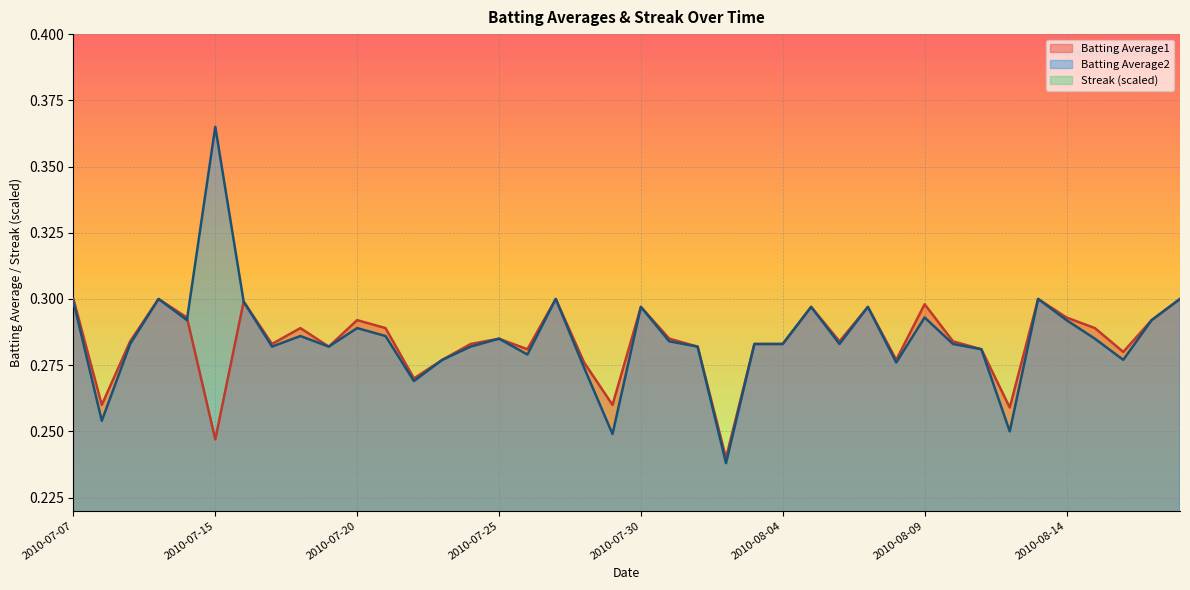

Reading right to left, transcribe all the data shown in this chart.

Batting Average1: 2010-08-18=0.3	2010-08-17=0.3	2010-08-16=0.3	2010-08-15=0.3	2010-08-14=0.3	2010-08-13=0.3	2010-08-12=0.3	2010-08-11=0.3	2010-08-10=0.3	2010-08-09=0.3	2010-08-08=0.3	2010-08-07=0.3	2010-08-06=0.3	2010-08-05=0.3	2010-08-04=0.3	2010-08-03=0.3	2010-08-02=0.2	2010-08-01=0.3	2010-07-31=0.3	2010-07-30=0.3	2010-07-29=0.3	2010-07-28=0.3	2010-07-27=0.3	2010-07-26=0.3	2010-07-25=0.3	2010-07-24=0.3	2010-07-23=0.3	2010-07-22=0.3	2010-07-21=0.3	2010-07-20=0.3	2010-07-19=0.3	2010-07-18=0.3	2010-07-17=0.3	2010-07-16=0.3	2010-07-15=0.2	2010-07-11=0.3	2010-07-10=0.3	2010-07-09=0.3	2010-07-08=0.3	2010-07-07=0.3
Batting Average2: 2010-08-18=0.3	2010-08-17=0.3	2010-08-16=0.3	2010-08-15=0.3	2010-08-14=0.3	2010-08-13=0.3	2010-08-12=0.2	2010-08-11=0.3	2010-08-10=0.3	2010-08-09=0.3	2010-08-08=0.3	2010-08-07=0.3	2010-08-06=0.3	2010-08-05=0.3	2010-08-04=0.3	2010-08-03=0.3	2010-08-02=0.2	2010-08-01=0.3	2010-07-31=0.3	2010-07-30=0.3	2010-07-29=0.2	2010-07-28=0.3	2010-07-27=0.3	2010-07-26=0.3	2010-07-25=0.3	2010-07-24=0.3	2010-07-23=0.3	2010-07-22=0.3	2010-07-21=0.3	2010-07-20=0.3	2010-07-19=0.3	2010-07-18=0.3	2010-07-17=0.3	2010-07-16=0.3	2010-07-15=0.4	2010-07-11=0.3	2010-07-10=0.3	2010-07-09=0.3	2010-07-08=0.3	2010-07-07=0.3
Streak: 2010-08-18=0.0	2010-08-17=0.0	2010-08-16=0.0	2010-08-15=0.0	2010-08-14=0.0	2010-08-13=0.0	2010-08-12=0.0	2010-08-11=0.1	2010-08-10=0.0	2010-08-09=0.0	2010-08-08=0.0	2010-08-07=0.0	2010-08-06=0.2	2010-08-05=0.2	2010-08-04=0.2	2010-08-03=0.1	2010-08-02=0.1	2010-08-01=0.1	2010-07-31=0.1	2010-07-30=0.1	2010-07-29=0.1	2010-07-28=0.0	2010-07-27=0.0	2010-07-26=0.0	2010-07-25=0.0	2010-07-24=0.0	2010-07-23=0.0	2010-07-22=0.0	2010-07-21=0.1	2010-07-20=0.0	2010-07-19=0.0	2010-07-18=0.0	2010-07-17=0.1	2010-07-16=0.1	2010-07-15=0.0	2010-07-11=0.0	2010-07-10=0.0	2010-07-09=0.0	2010-07-08=0.0	2010-07-07=0.0